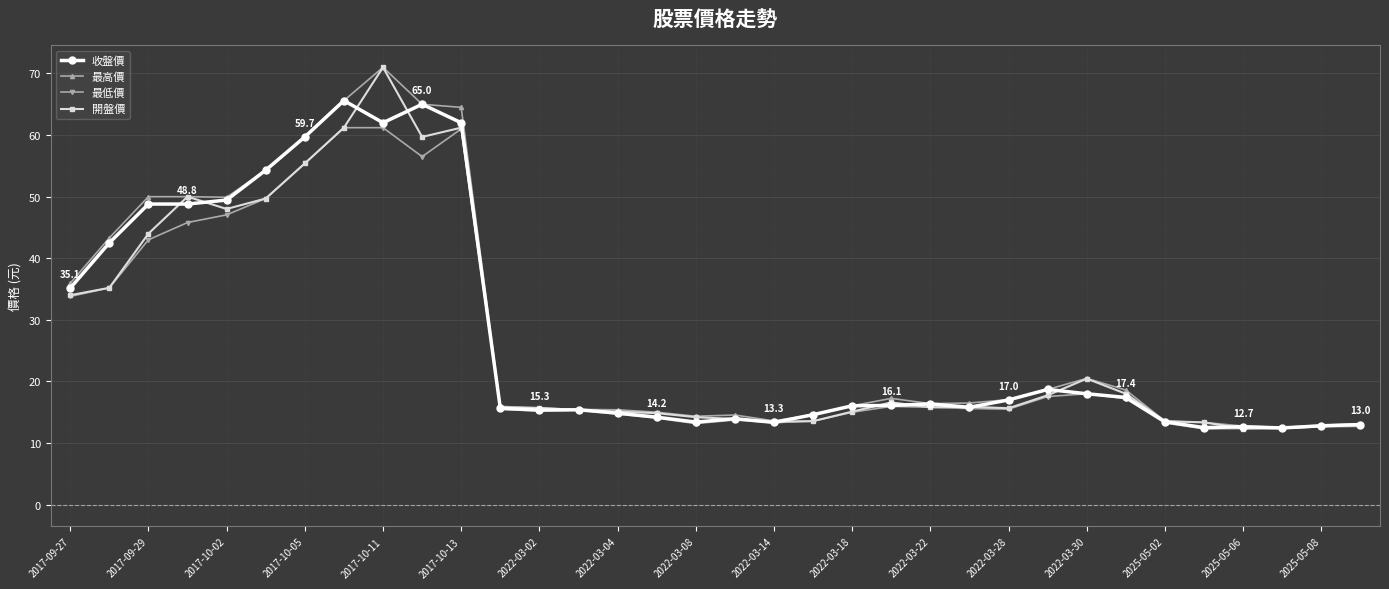

What is the maximum value for 收盤價?

65.6